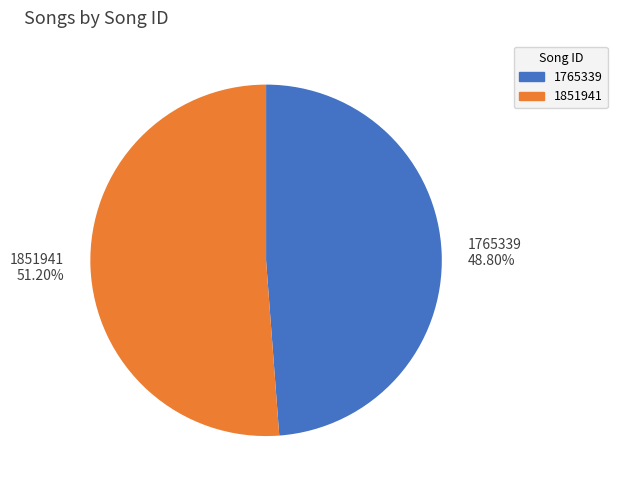

Approximately how many times larger is the value at 1765339 compared to 1851941?

1.0